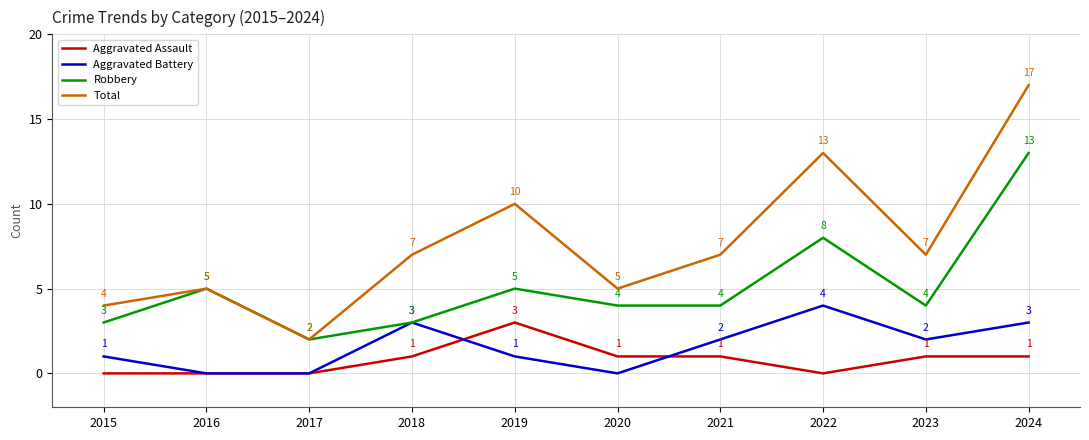

Is it true that Robbery equals 2 at 2017?

True